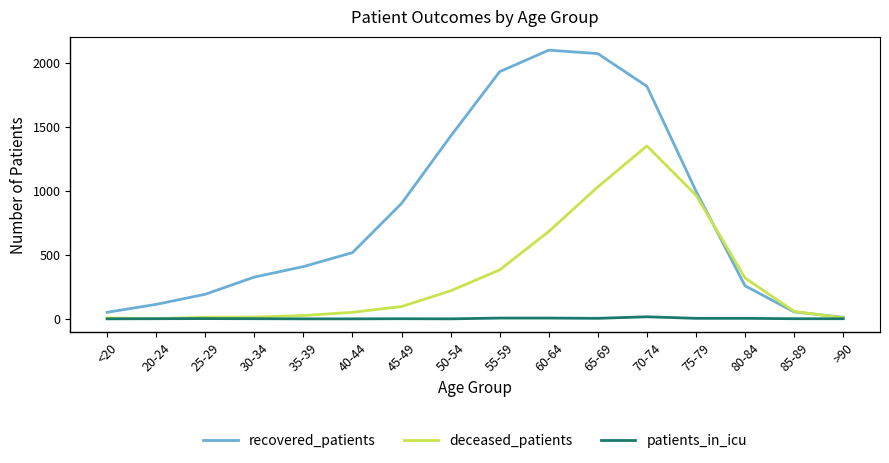

True or false: patients_in_icu has a value of 6 at 60-64.

True